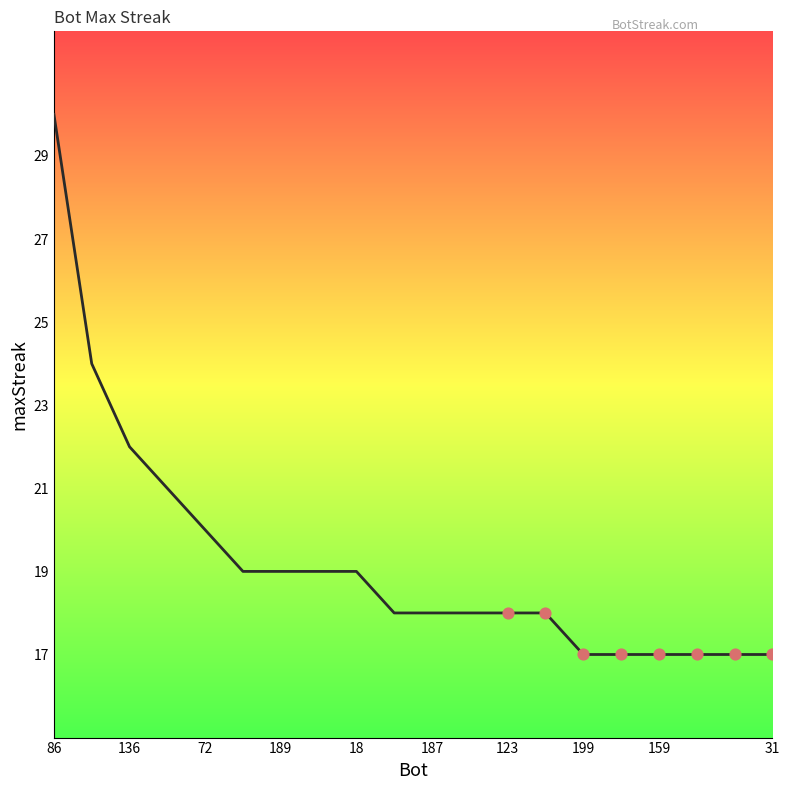

What is the difference between the maximum and minimum values?

13